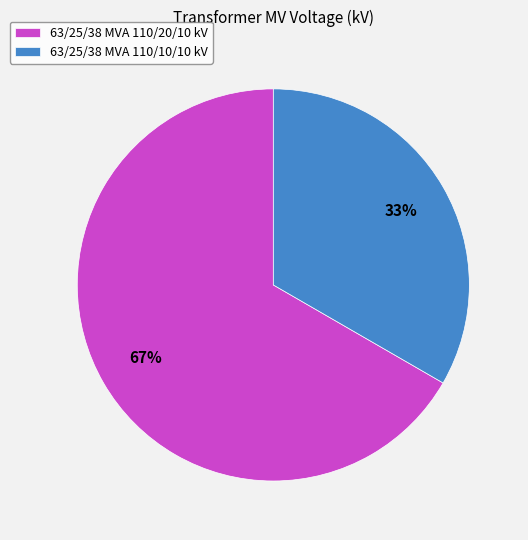

Do 63/25/38 MVA 110/10/10 kV and 63/25/38 MVA 110/20/10 kV together represent more than half of the pie?

Yes